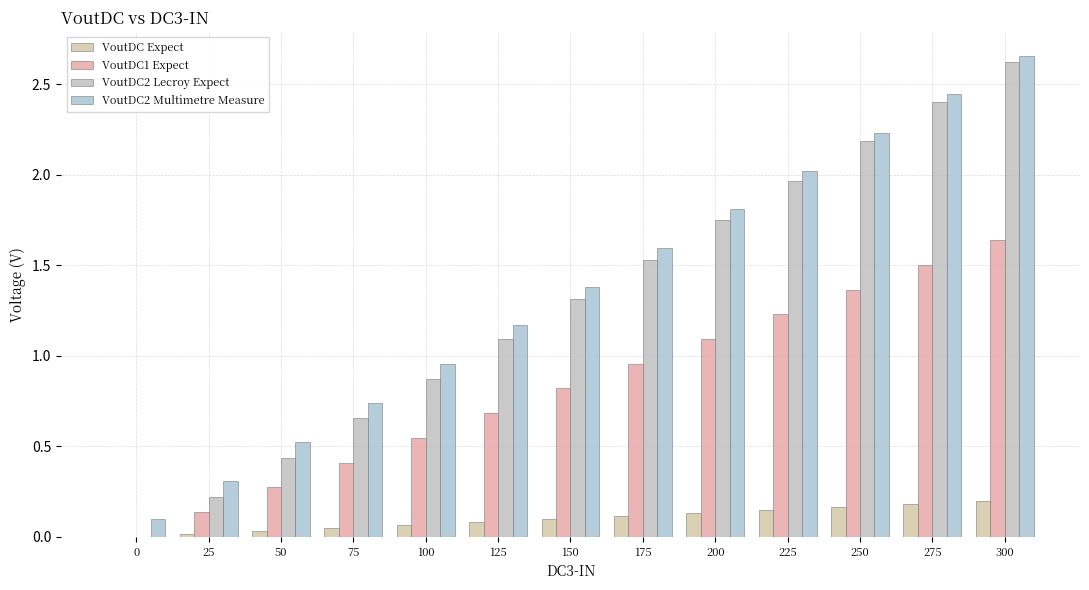

What is the total value across all series at 200?

4.8